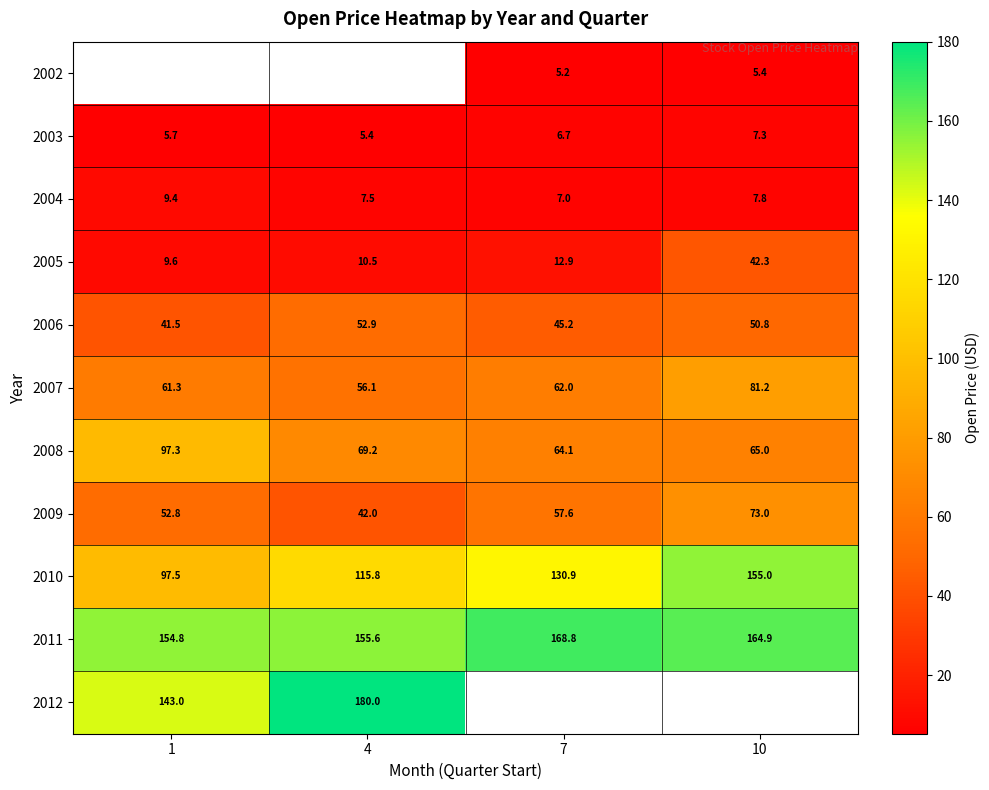

Is it true that 2006 equals 41.5 at 1?

True